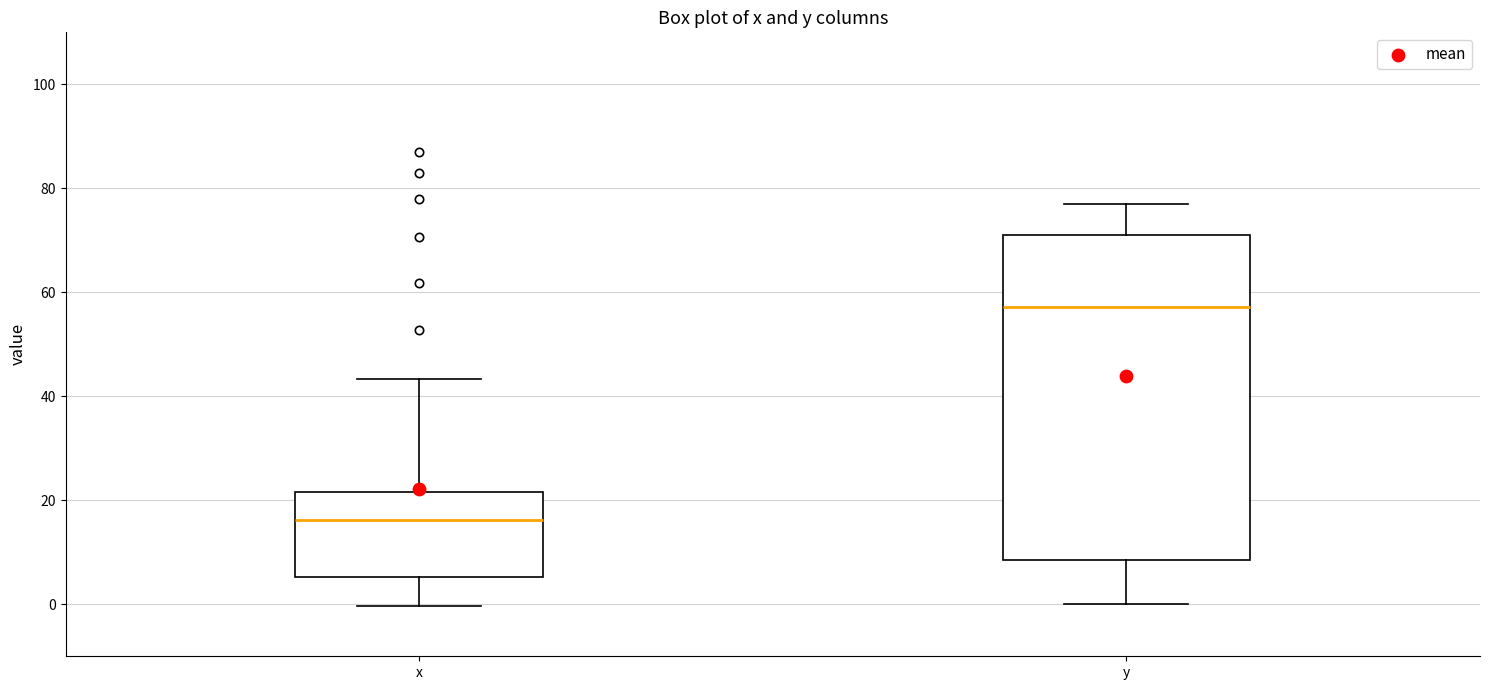

Which box has the highest median line?

y